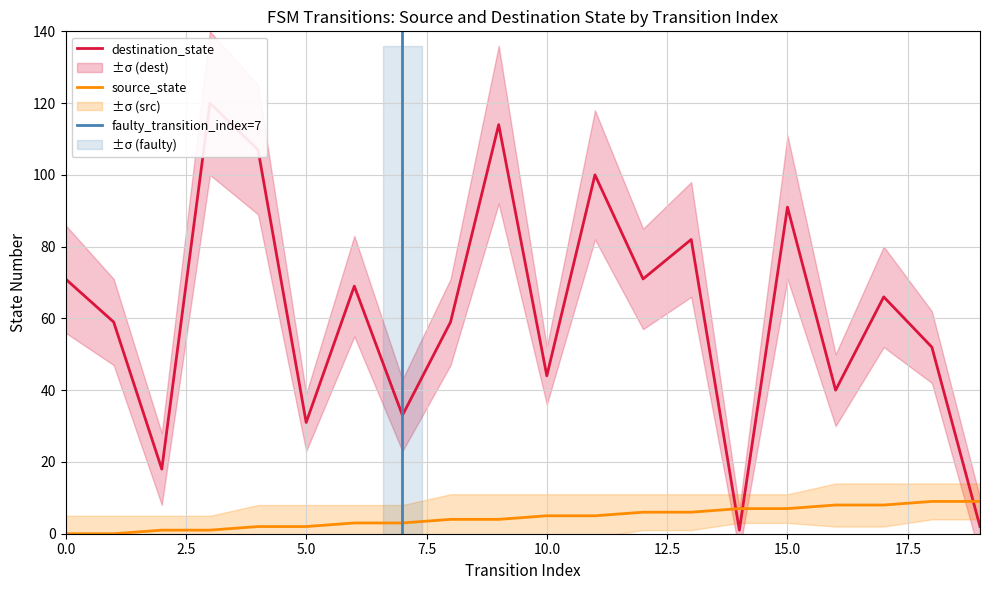

What is the total value across all series at 5?

33